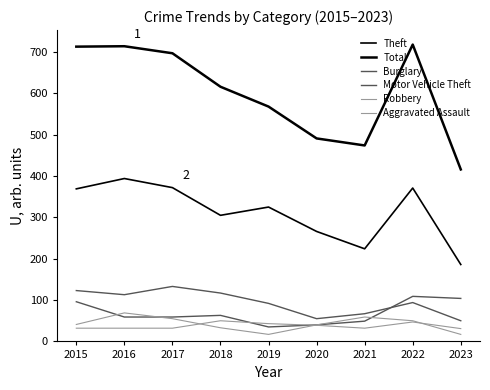

Which series has the widest spread of values?

Total